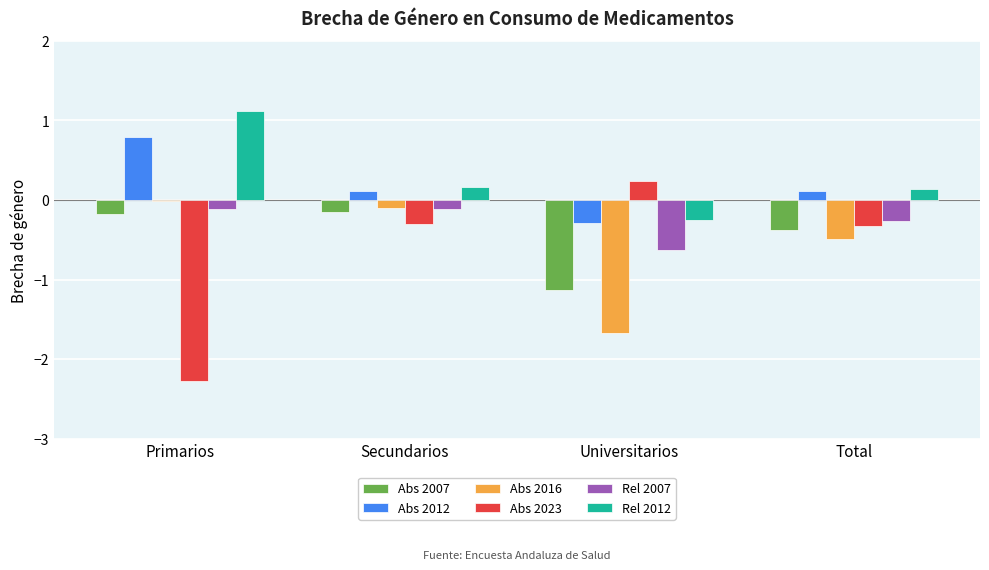

True or false: Rel 2007 has a value of -0.1 at Secundarios.

True